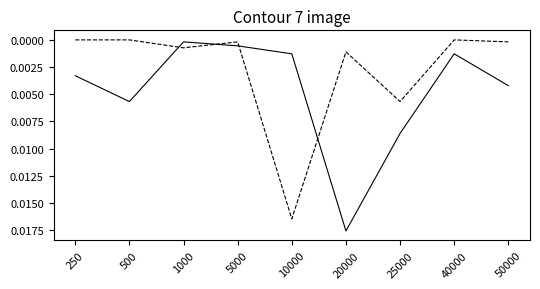

At which category is the sum across all series the highest?

20000